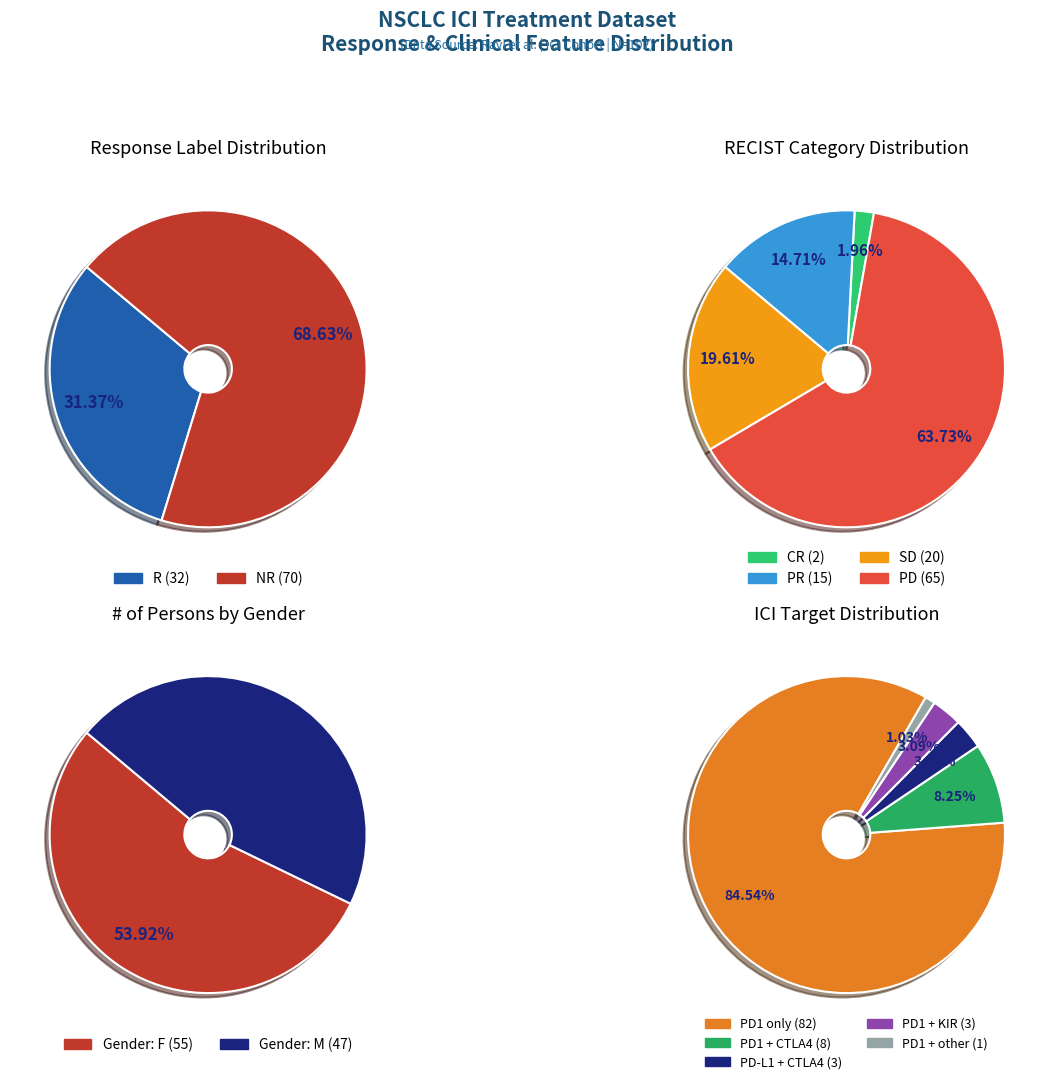

To the nearest percent, what is the average slice percentage?

50%